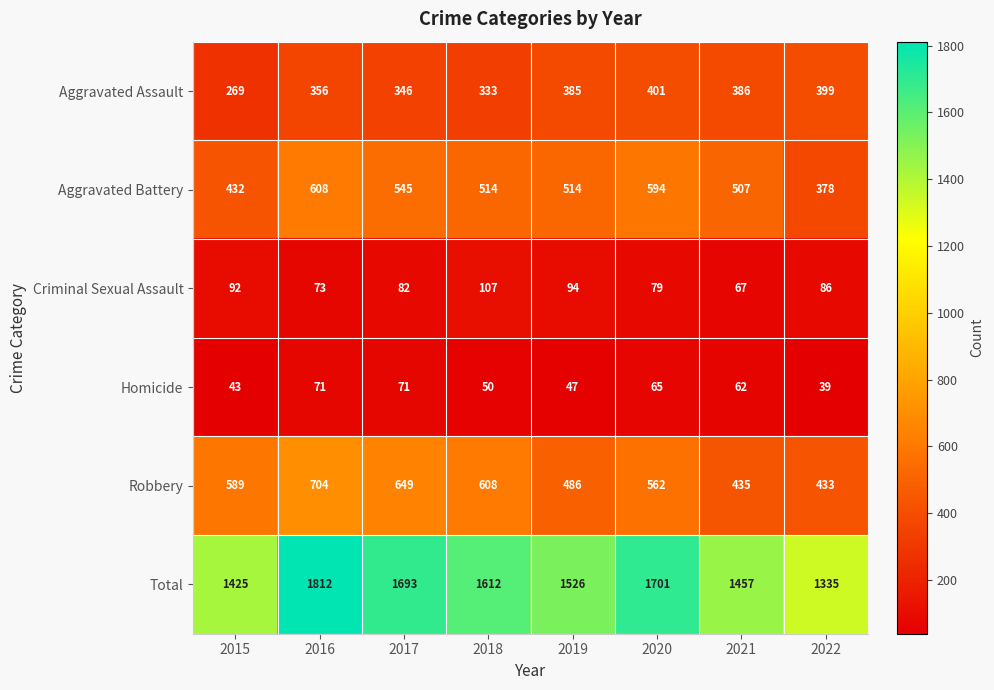

Rank the series by their maximum value, from highest to lowest.

Total, Robbery, Aggravated Battery, Aggravated Assault, Criminal Sexual Assault, Homicide